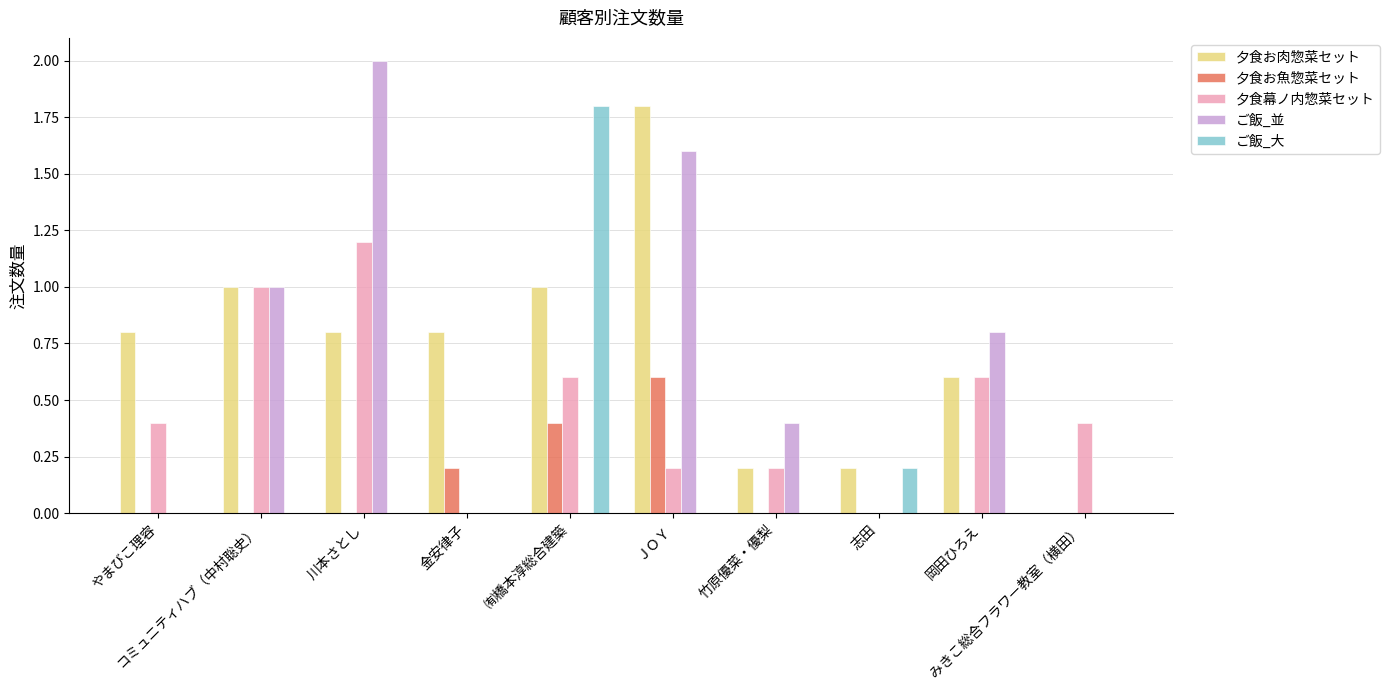

The value of ご飯_並 at コミュニティハブ（中村聡史） is 1.0. True or false?

True